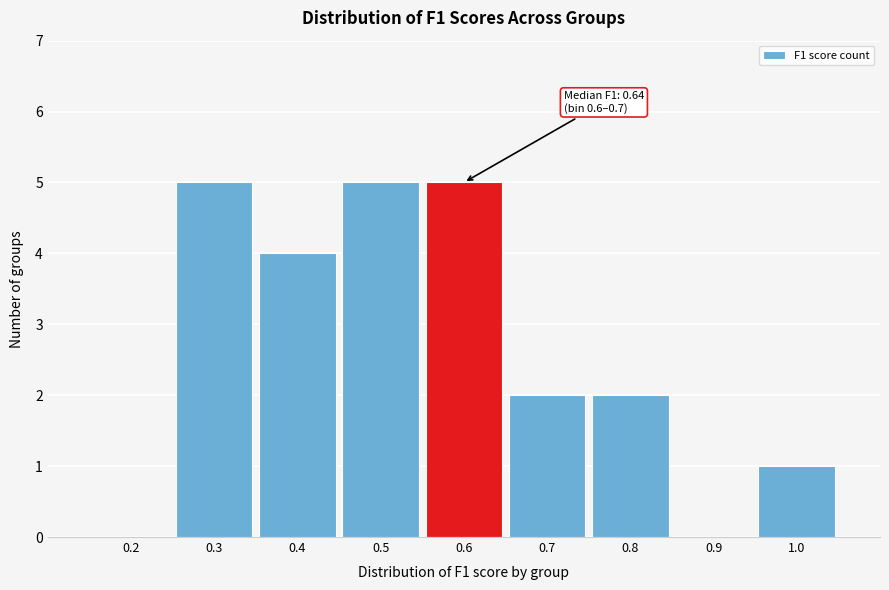

Reading left to right, extract all data points from this chart.

0.2=0	0.3=5	0.4=4	0.5=5	0.6=5	0.7=2	0.8=2	0.9=0	1.0=1